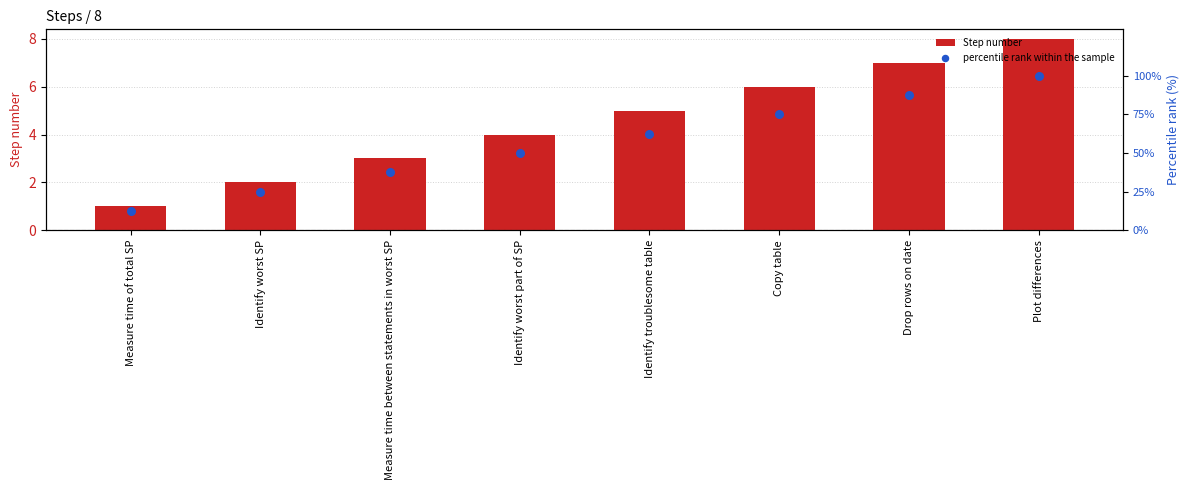

Which series contains the lowest Y value?

Step number